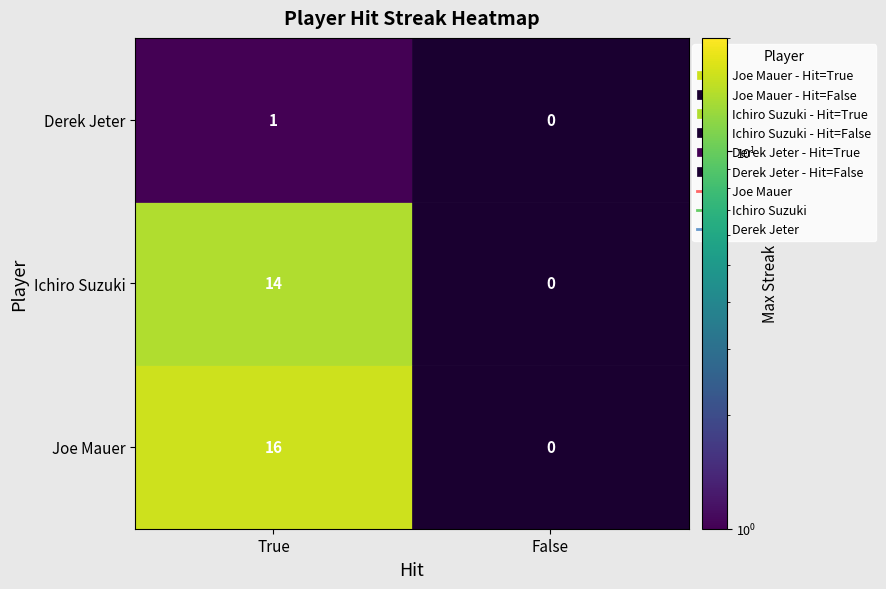

Between True and False, which series saw the biggest shift?

Joe Mauer